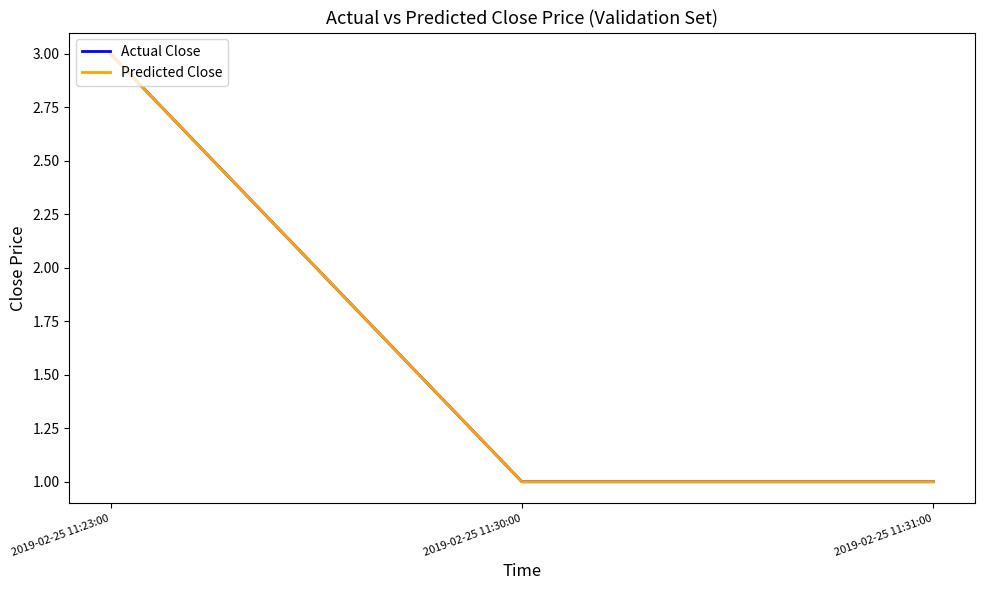

Does the chart have visible grid lines?

No